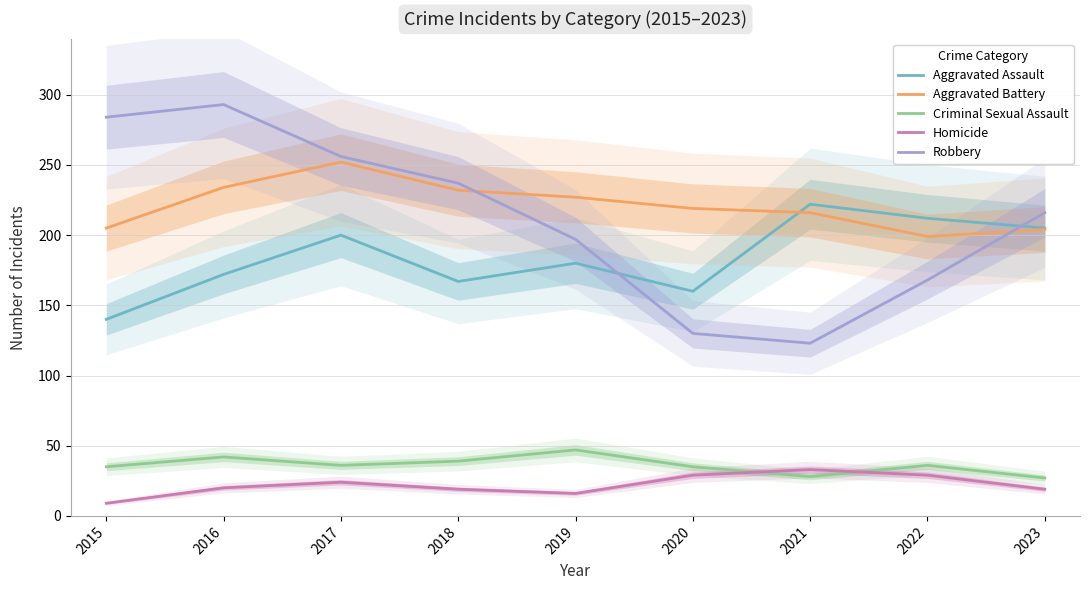

Which has a higher value, 2023 or 2019?

2023